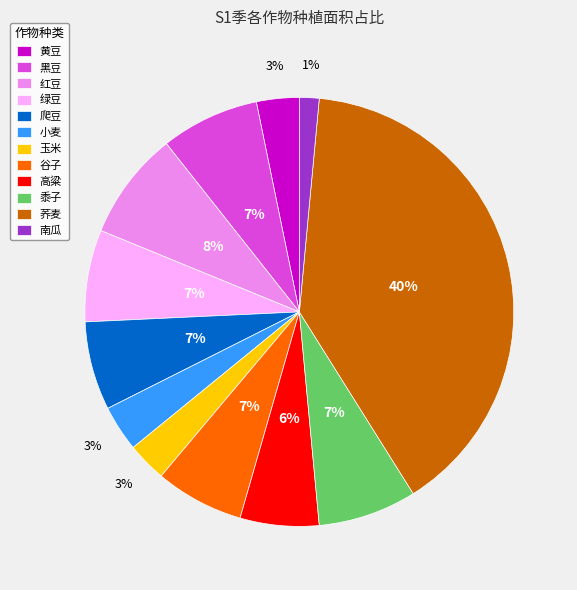

Is it true that 南瓜 is 7% of the pie?

False